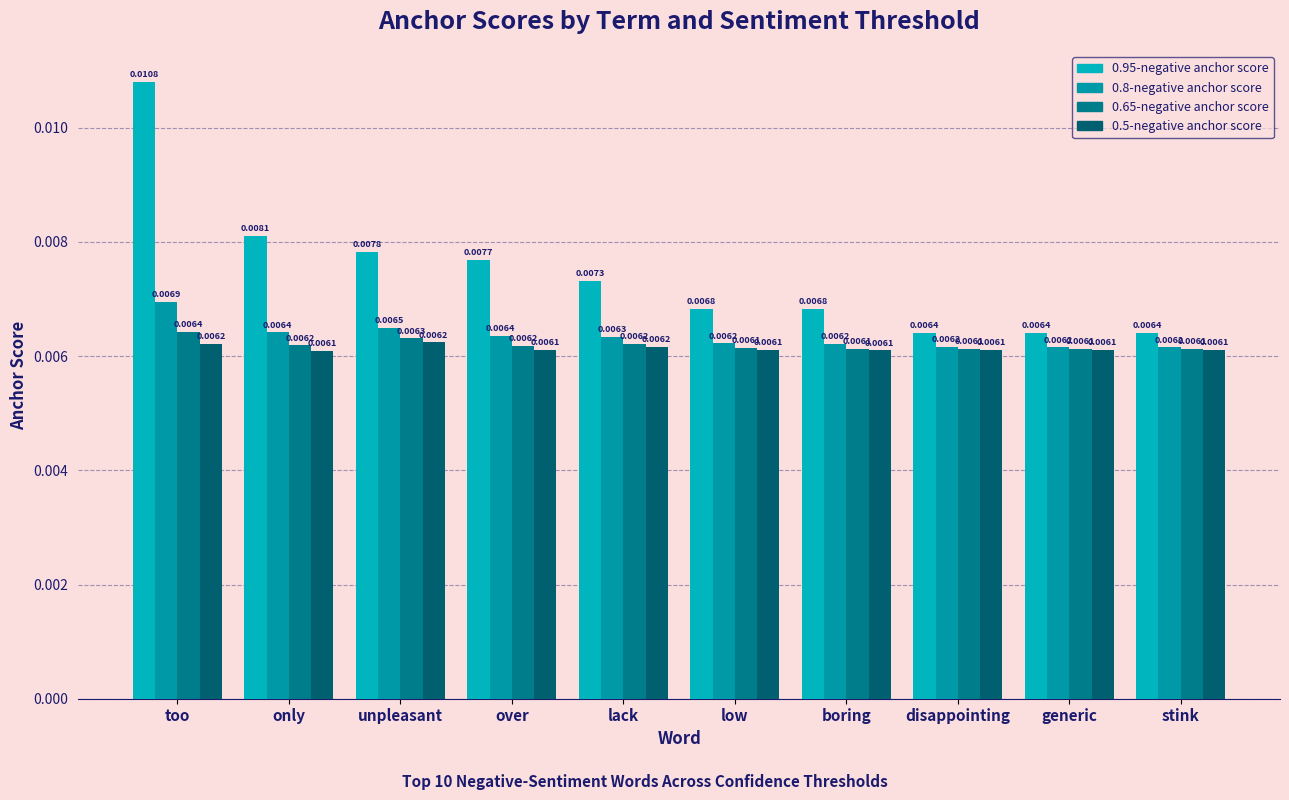

Is the value of 0.5-negative anchor score at boring greater than the value of 0.8-negative anchor score at over?

No